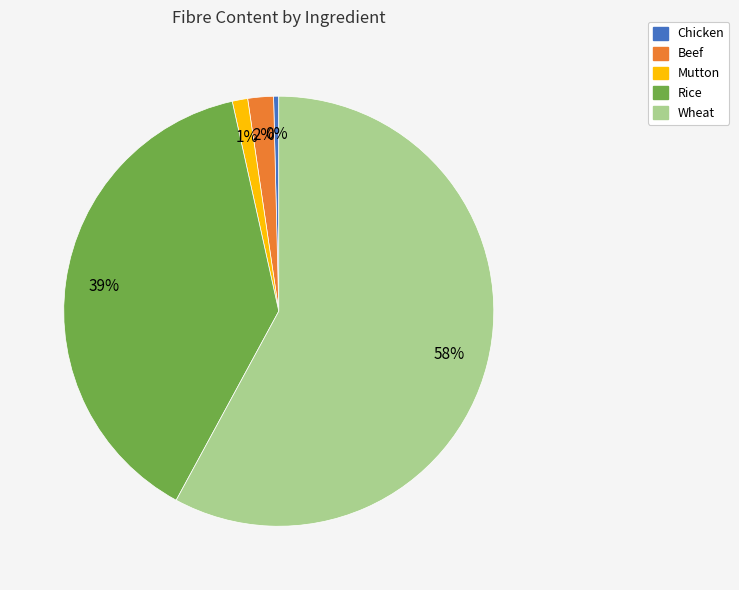

Is it true that Wheat is 52% of the pie?

False